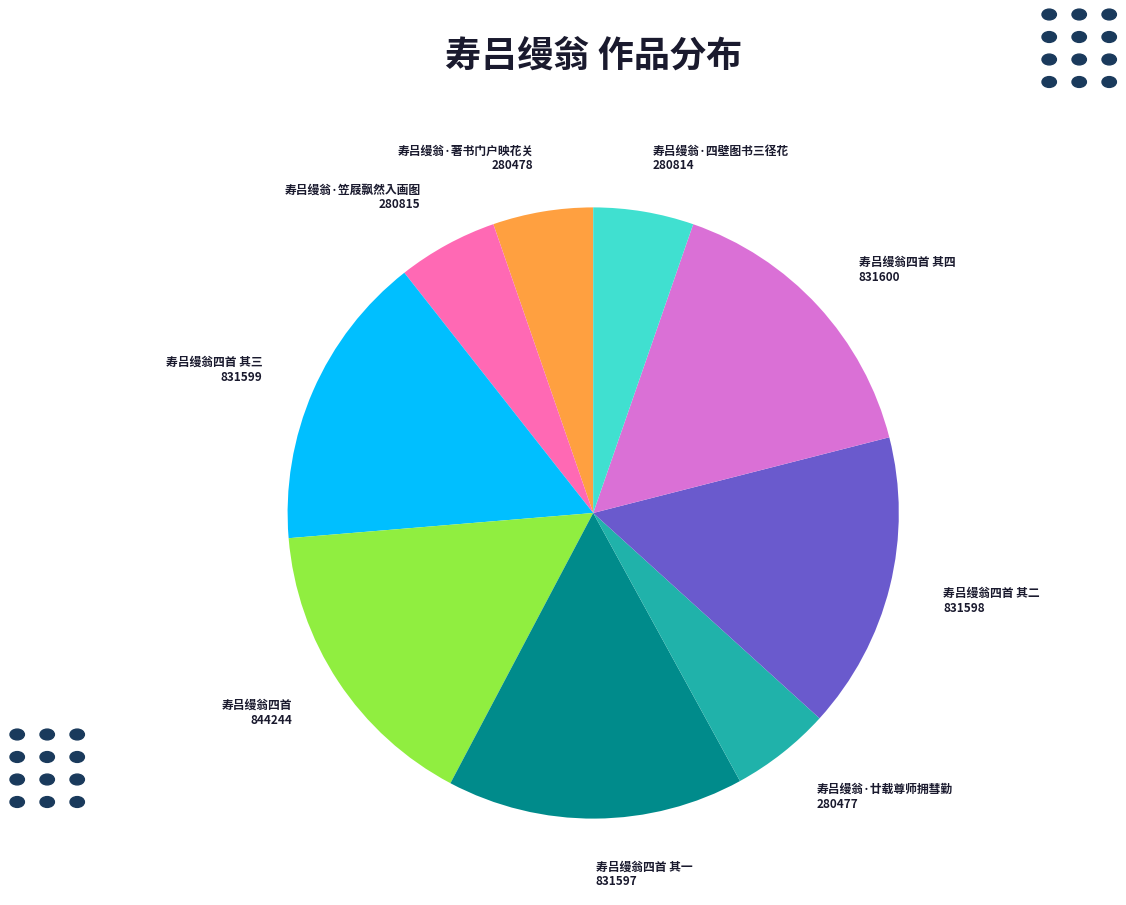

What is the ratio of the value at 寿吕缦翁·廿载尊师拥彗勤 280477 to the value at 寿吕缦翁四首 其四 831600?

0.3